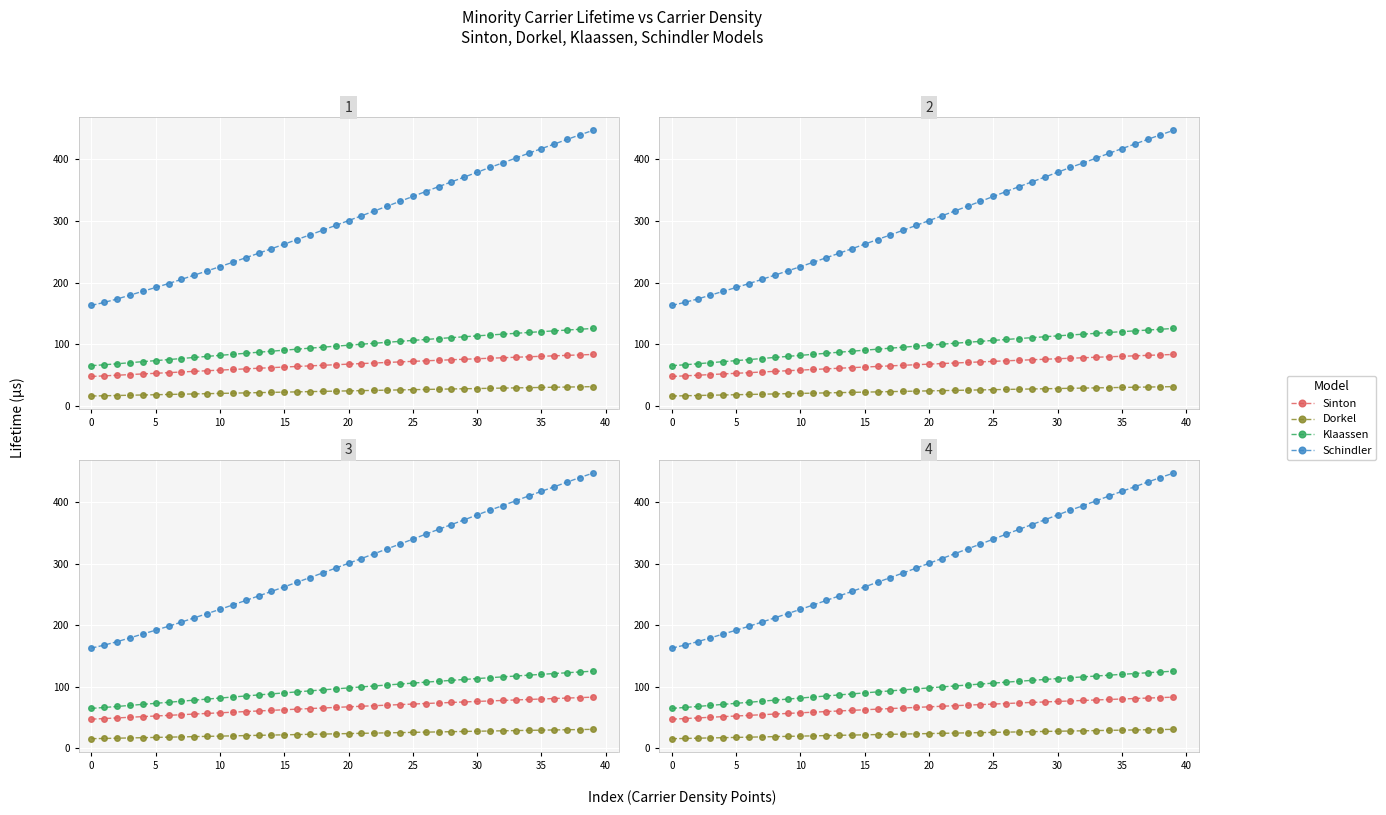

Rank the series by their maximum value, from lowest to highest.

Dorkel, Sinton, Klaassen, Schindler